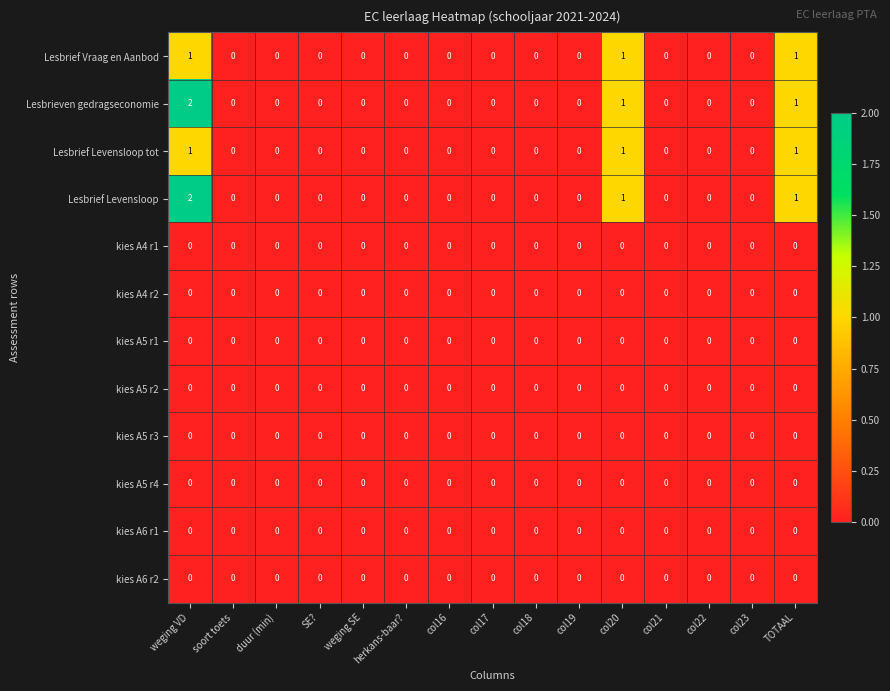

At which category is the sum across all series the highest?

weging VD